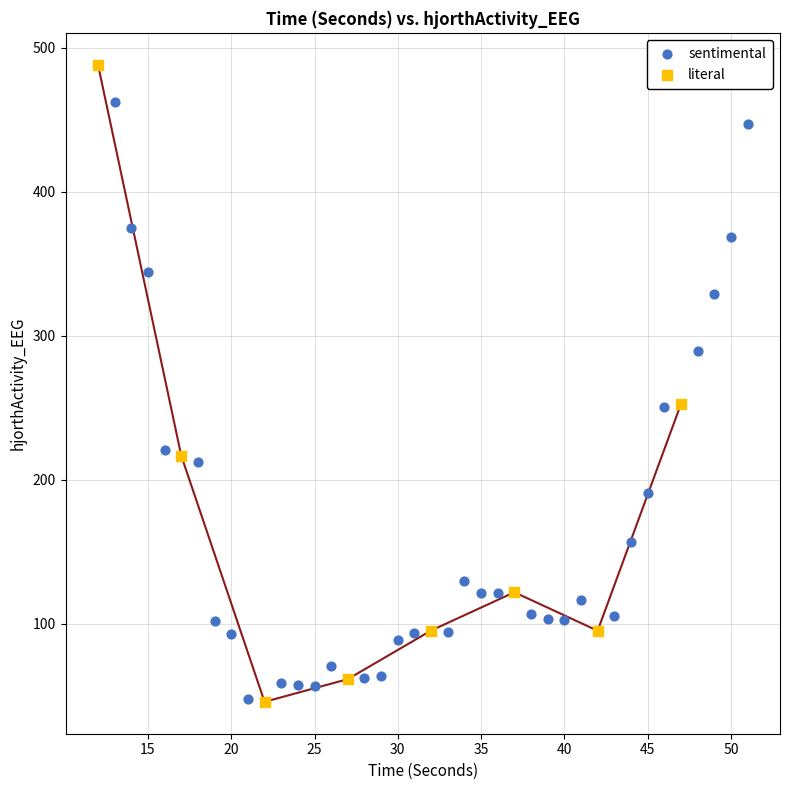

Which series reaches the maximum Y coordinate?

literal